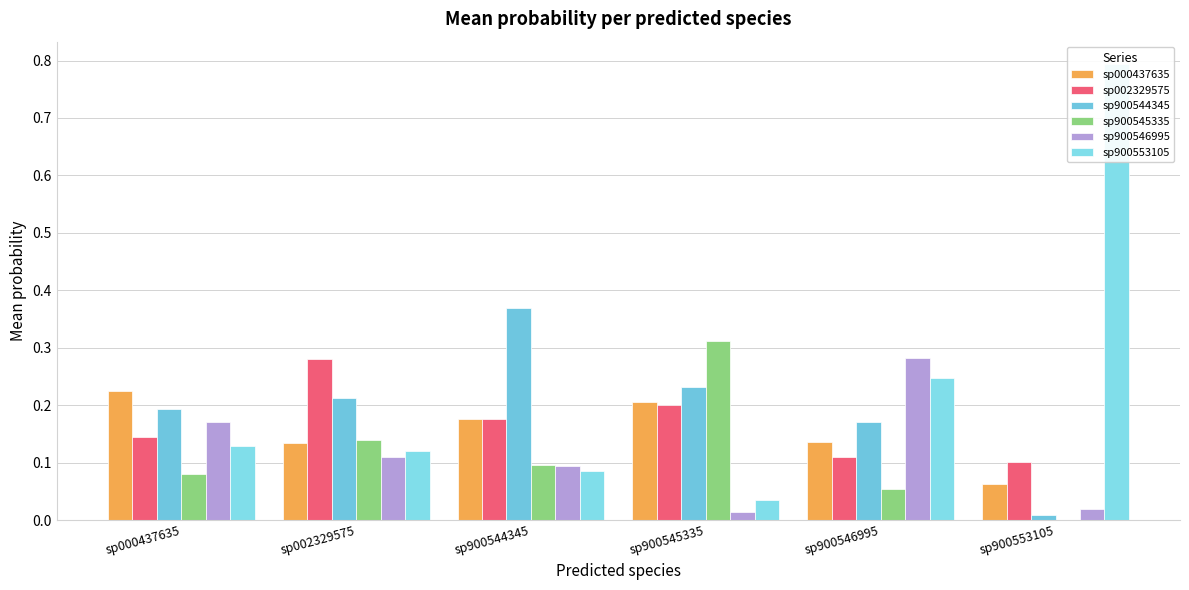

Rank the categories by sp900545335 value from highest to lowest.

sp900545335, sp002329575, sp900544345, sp000437635, sp900546995, sp900553105